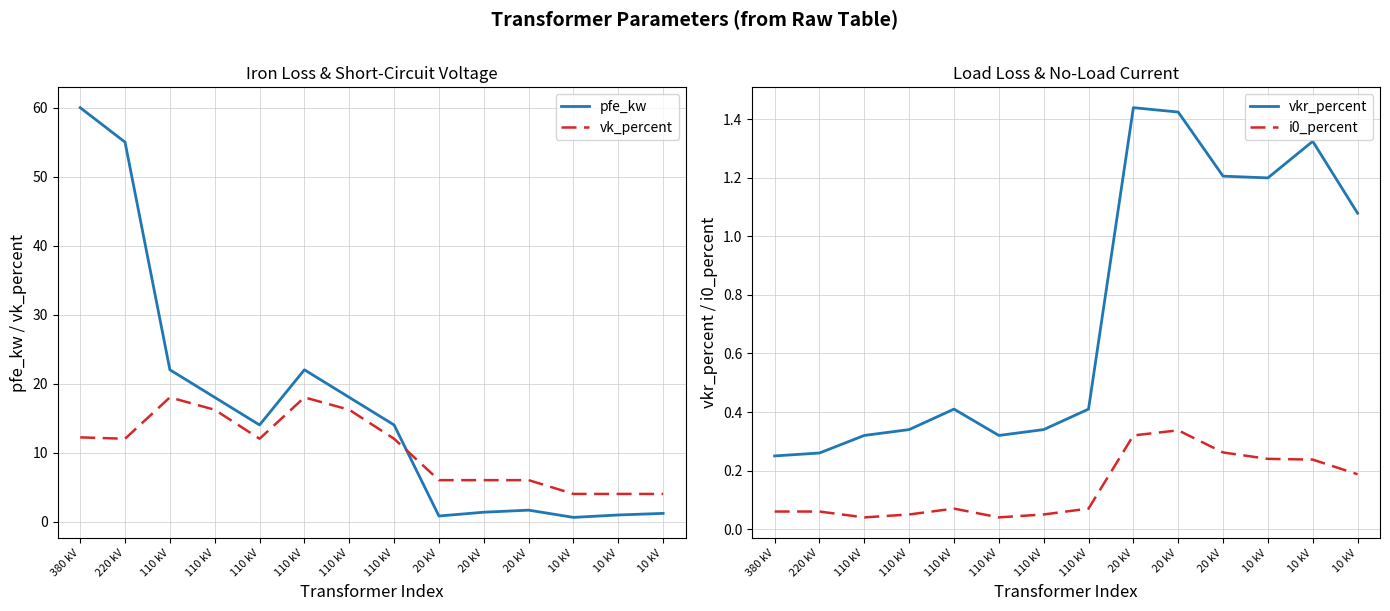

True or false: pfe_kw has a value of 0.9 at 20 kV.

False